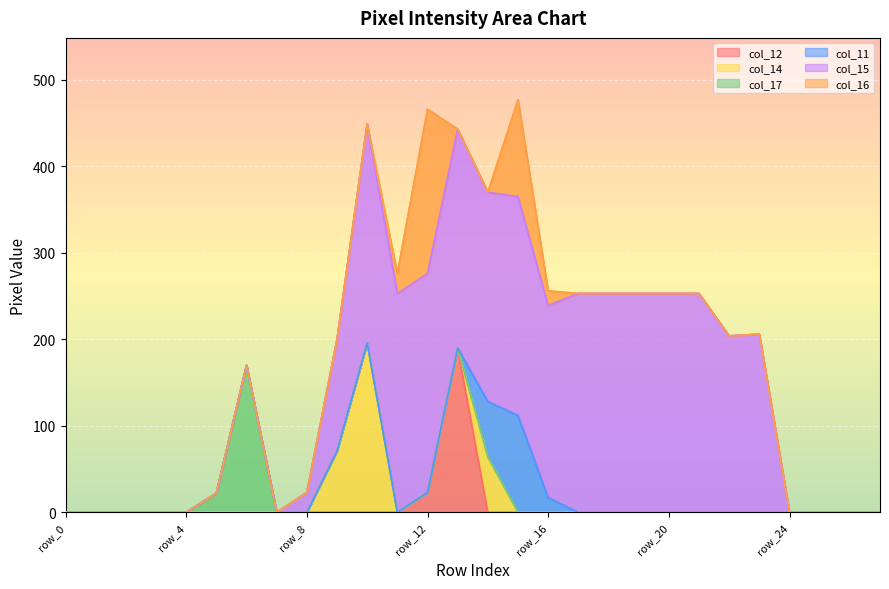

The col_17 series shows -115 at row_10. True or false?

False